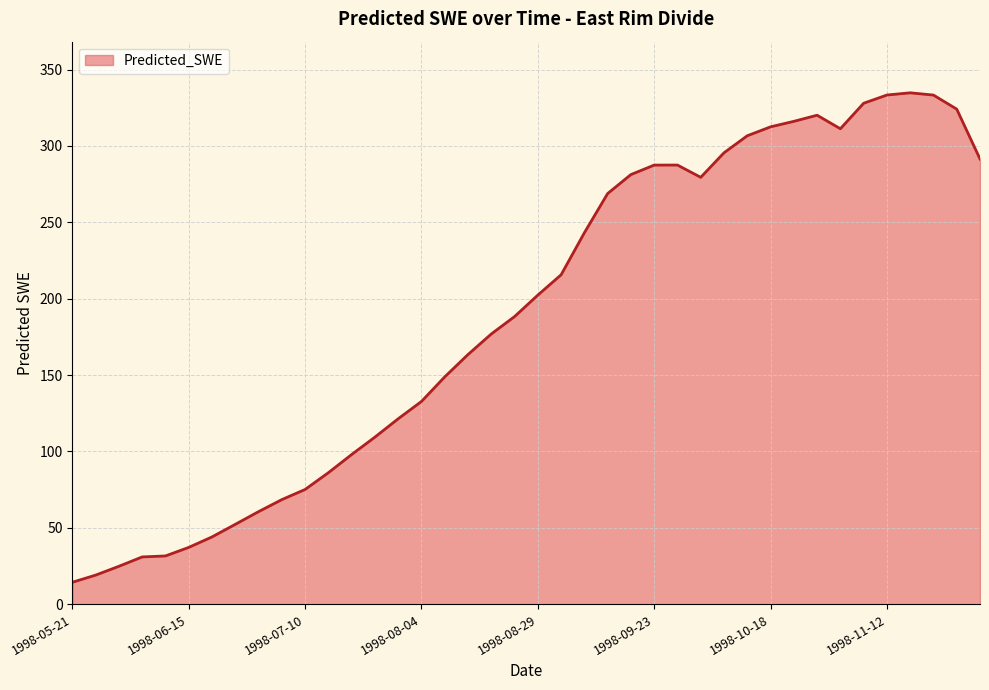

What is the smallest value displayed?

14.4